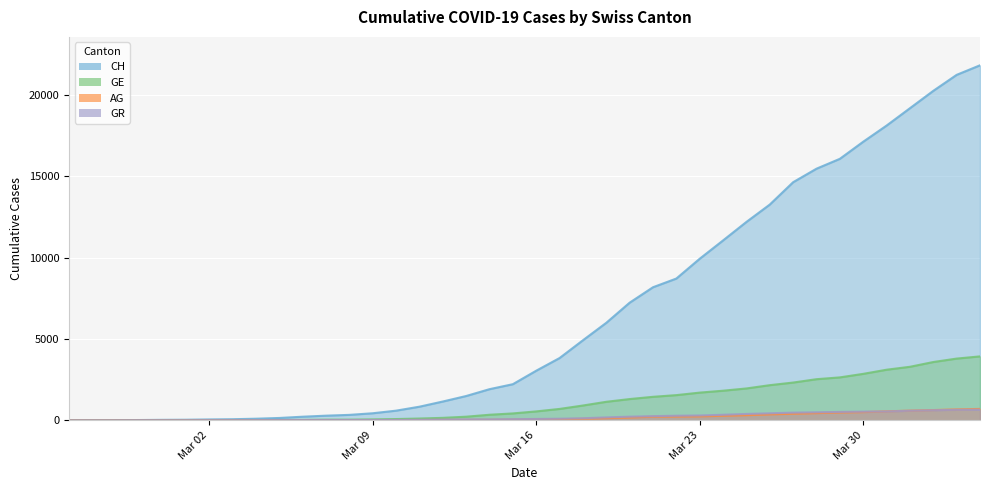

Which series has the widest spread of values?

CH